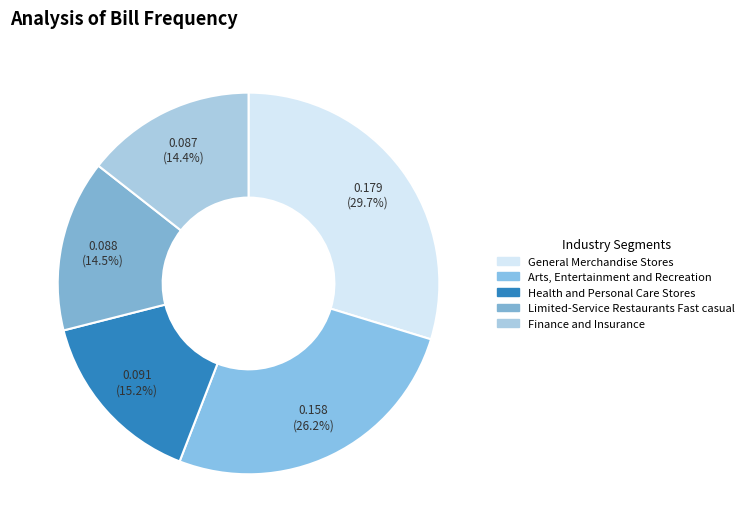

How many segments does this pie chart have?

5